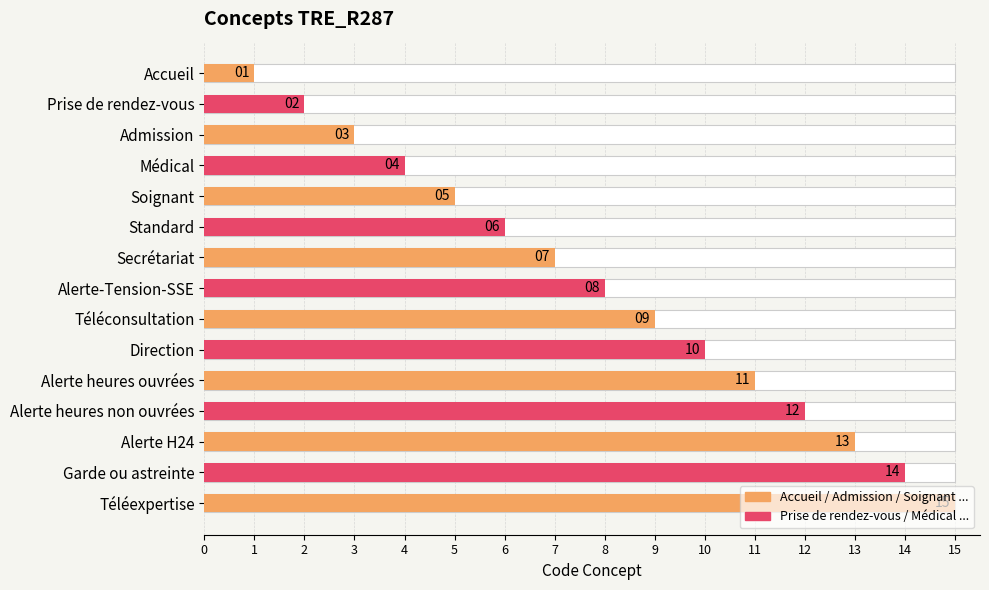

Which has a higher value, 2 or 4?

4